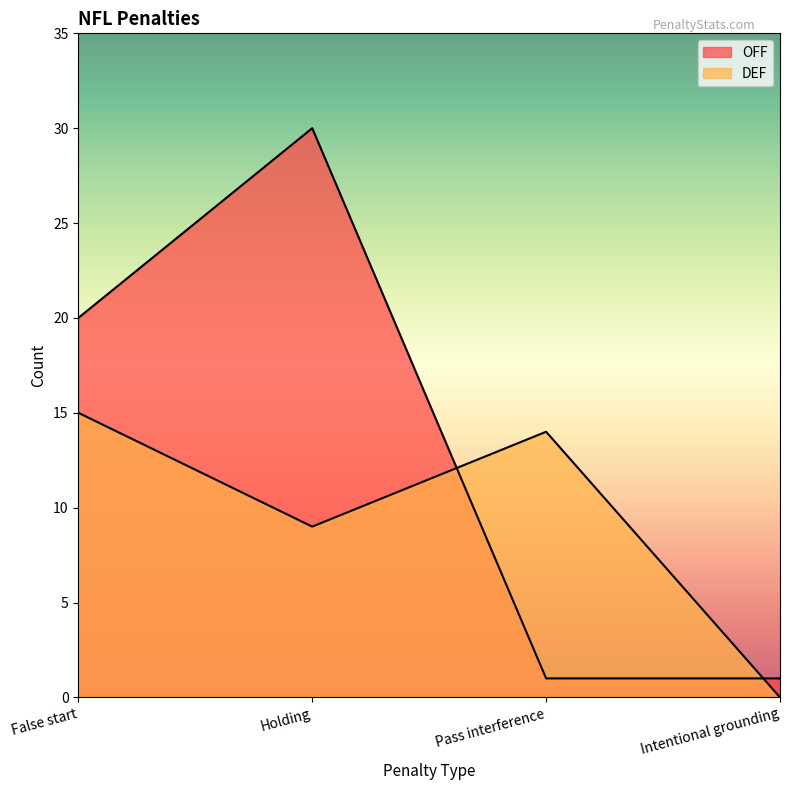

Is the value of OFF at False start greater than the value of DEF at False start?

Yes